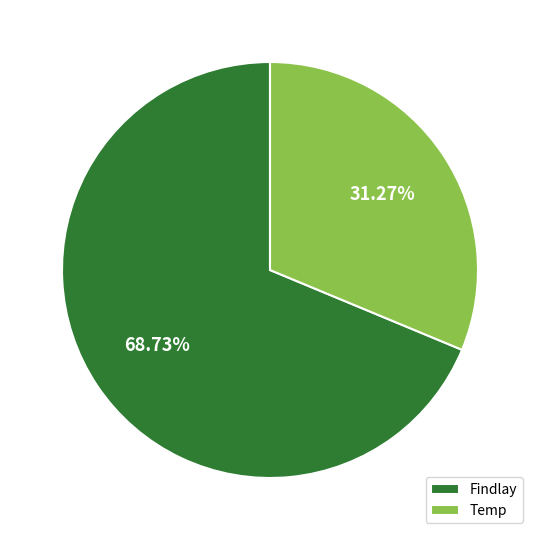

How much of the chart is everything except Findlay?

31.3%